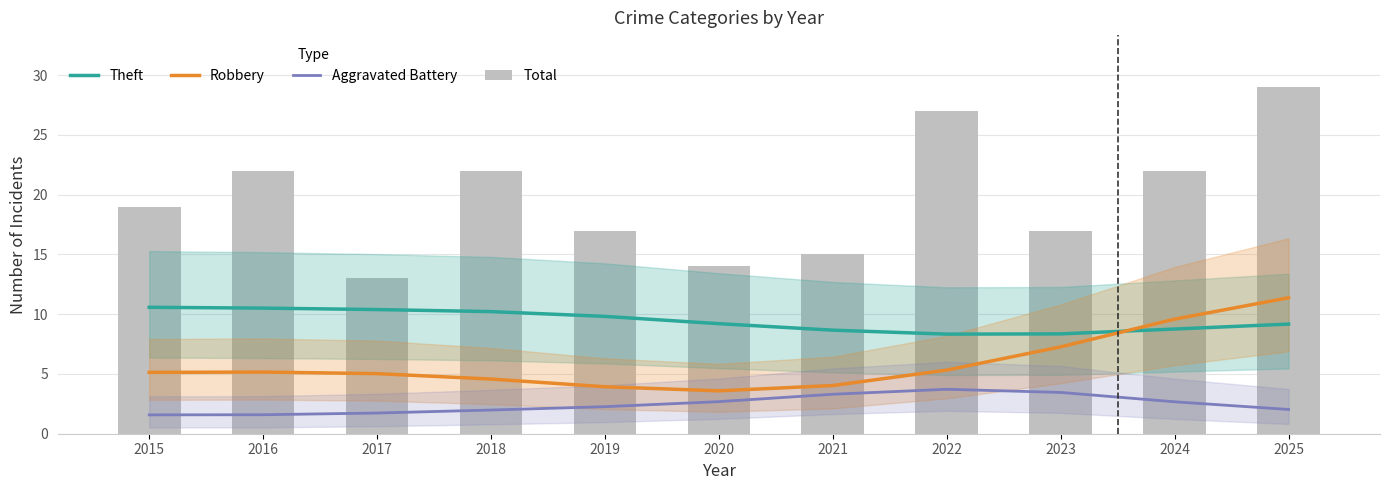

Reading left to right, extract all data points from this chart.

Theft: 2015=10.6	2016=10.5	2017=10.4	2018=10.2	2019=9.8	2020=9.2	2021=8.7	2022=8.3	2023=8.4	2024=8.8	2025=9.2
Robbery: 2015=5.1	2016=5.2	2017=5.0	2018=4.6	2019=3.9	2020=3.6	2021=4.0	2022=5.3	2023=7.3	2024=9.6	2025=11.4
Aggravated Battery: 2015=1.6	2016=1.6	2017=1.7	2018=2.0	2019=2.3	2020=2.7	2021=3.3	2022=3.7	2023=3.5	2024=2.7	2025=2.0
Total: 2015=19.0	2016=22.0	2017=13.0	2018=22.0	2019=17.0	2020=14.0	2021=15.0	2022=27.0	2023=17.0	2024=22.0	2025=29.0